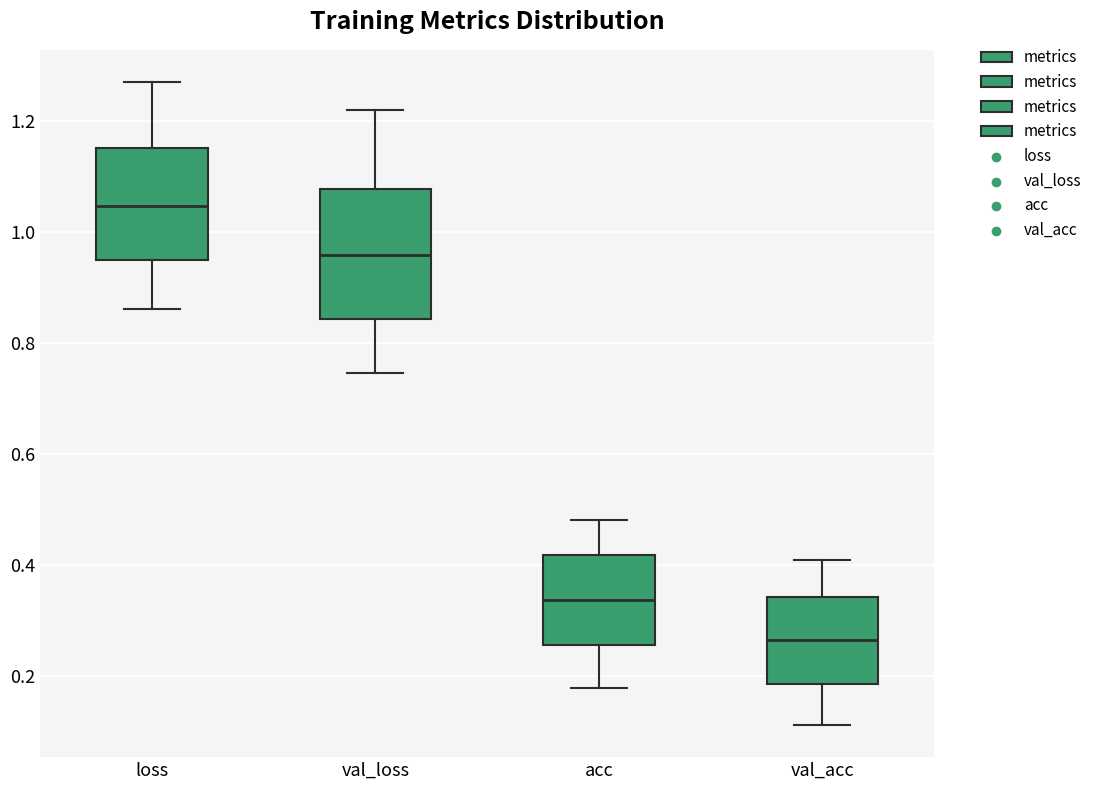

Which box is the tallest, from its lower edge to its upper edge?

val_loss